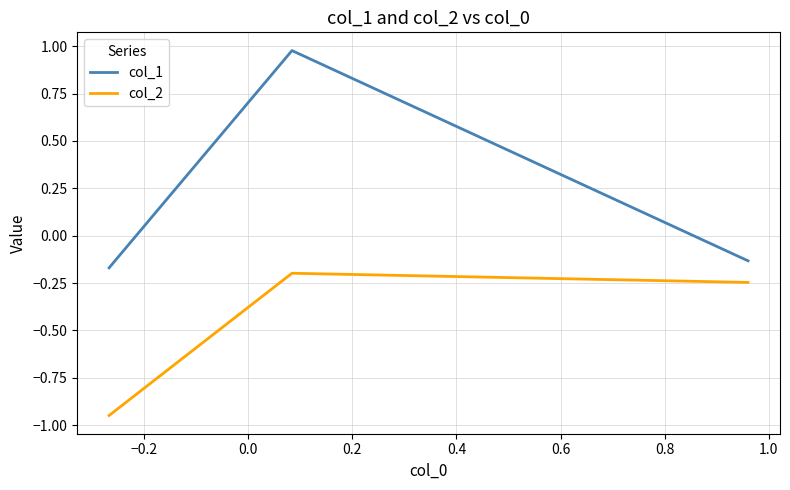

Which series has the widest spread of values?

col_1